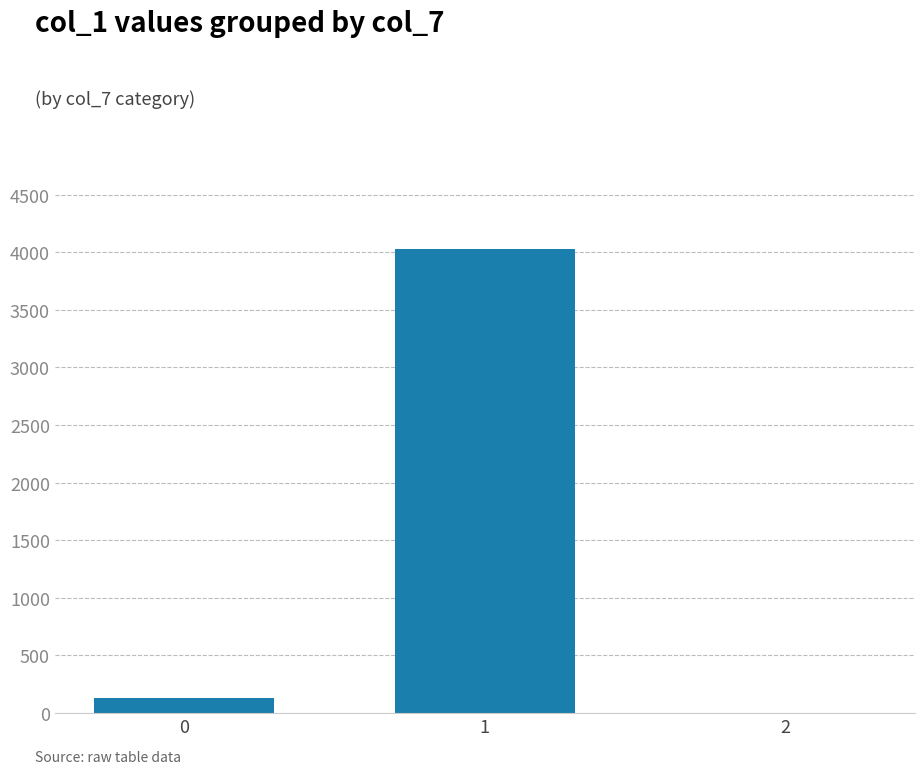

The value at 1 is 4032. True or false?

True